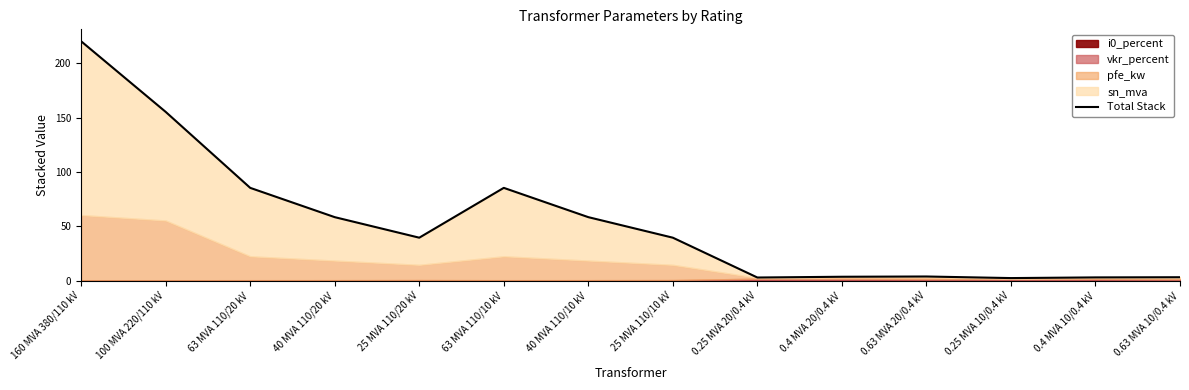

What is the average value?

54.3